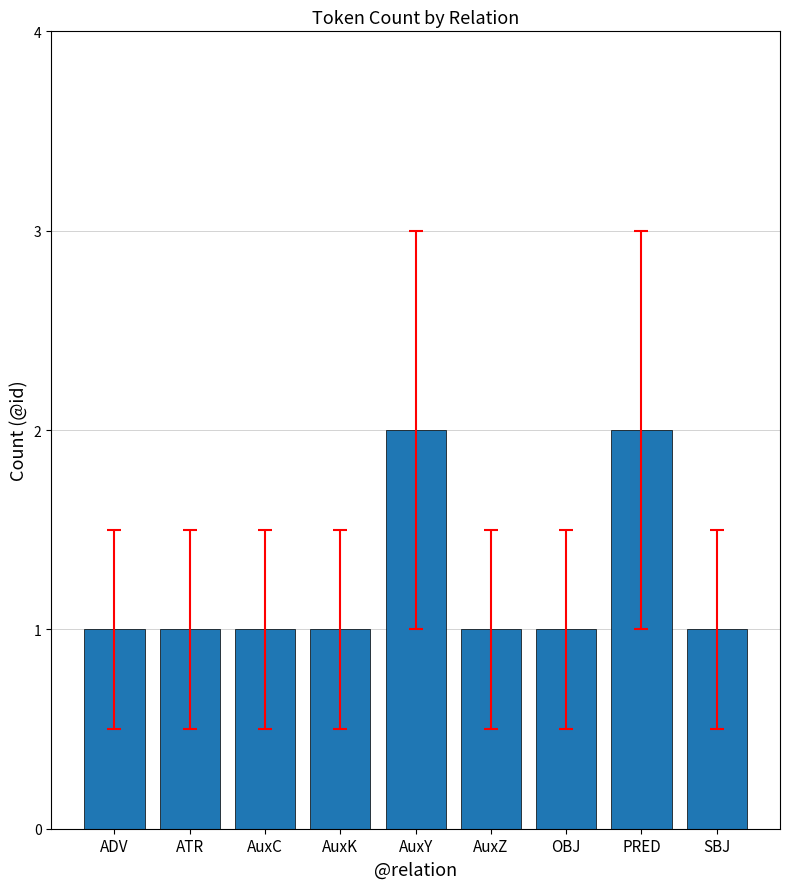

Approximately how many times larger is the value at AuxZ compared to SBJ?

1.0